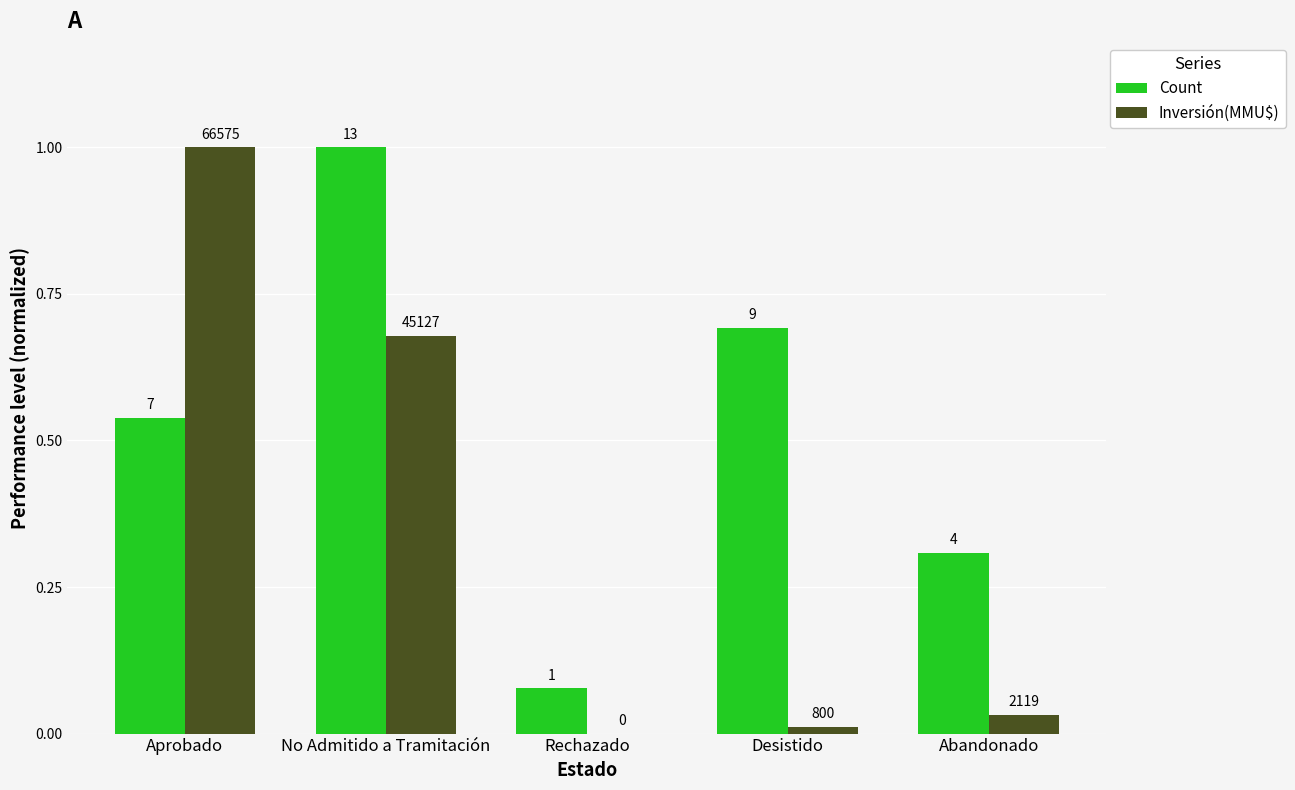

What is the difference between the highest and lowest values at Desistido?

0.7